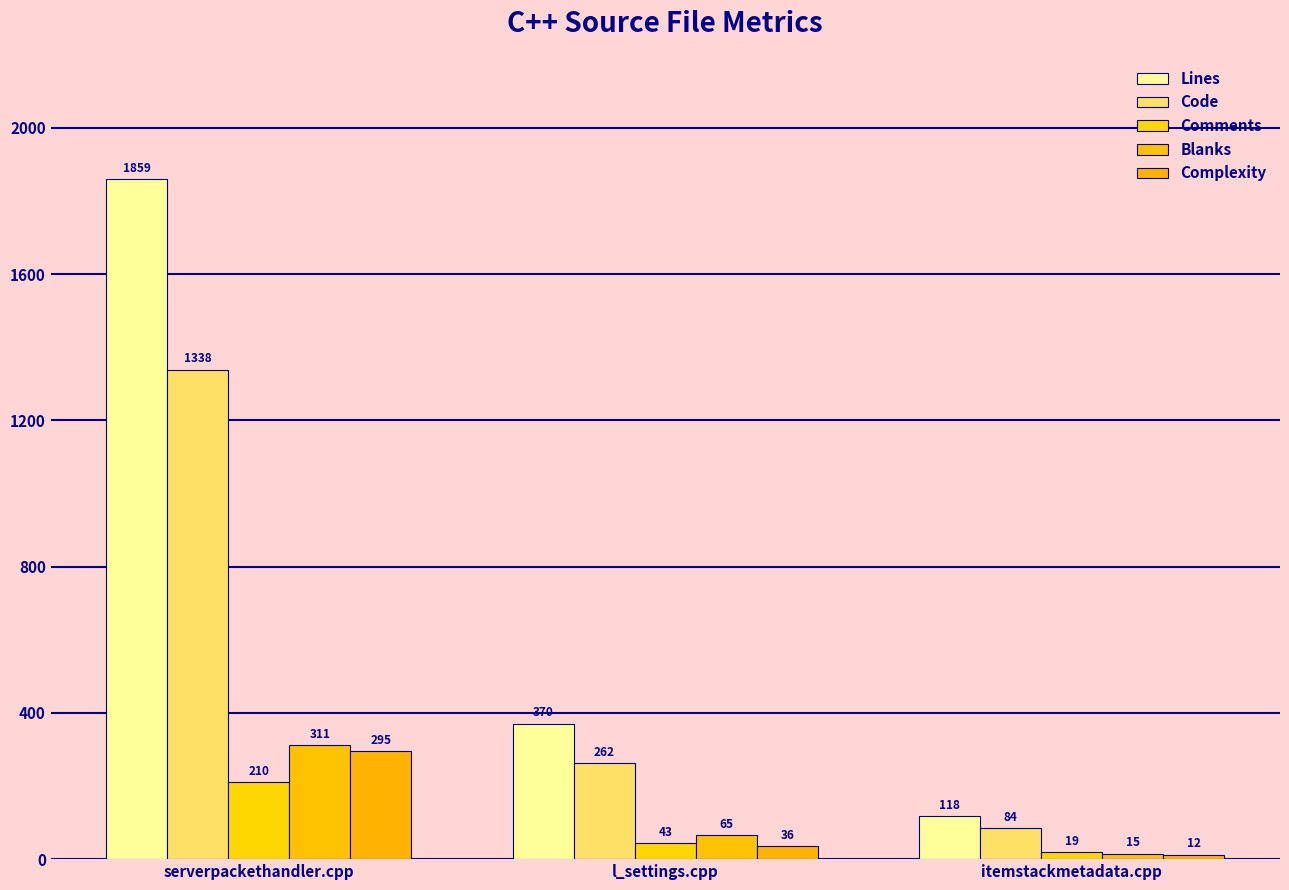

How many categories are shown in the chart?

3